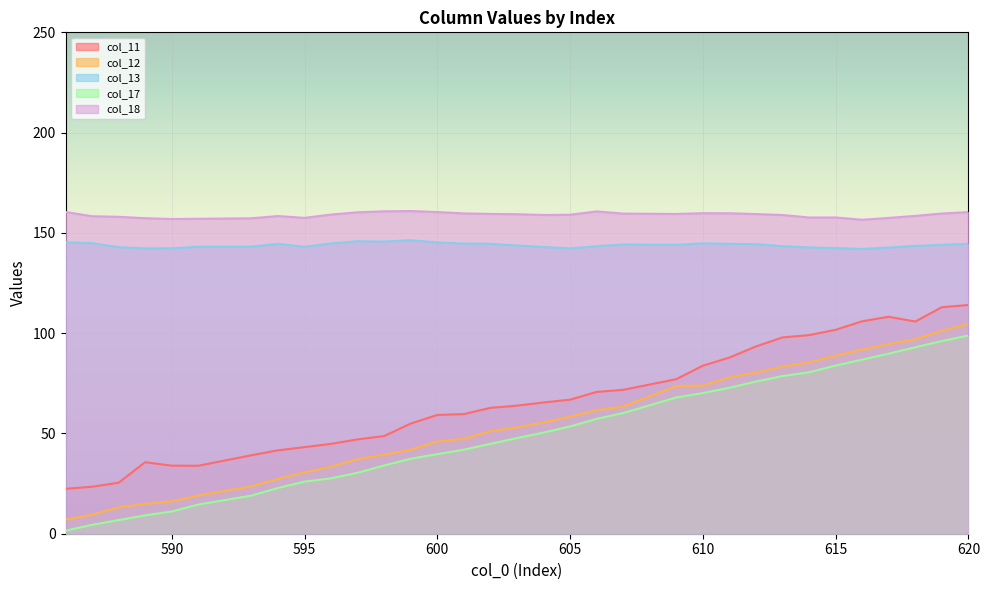

True or false: col_13 and col_12 cross at least once.

False